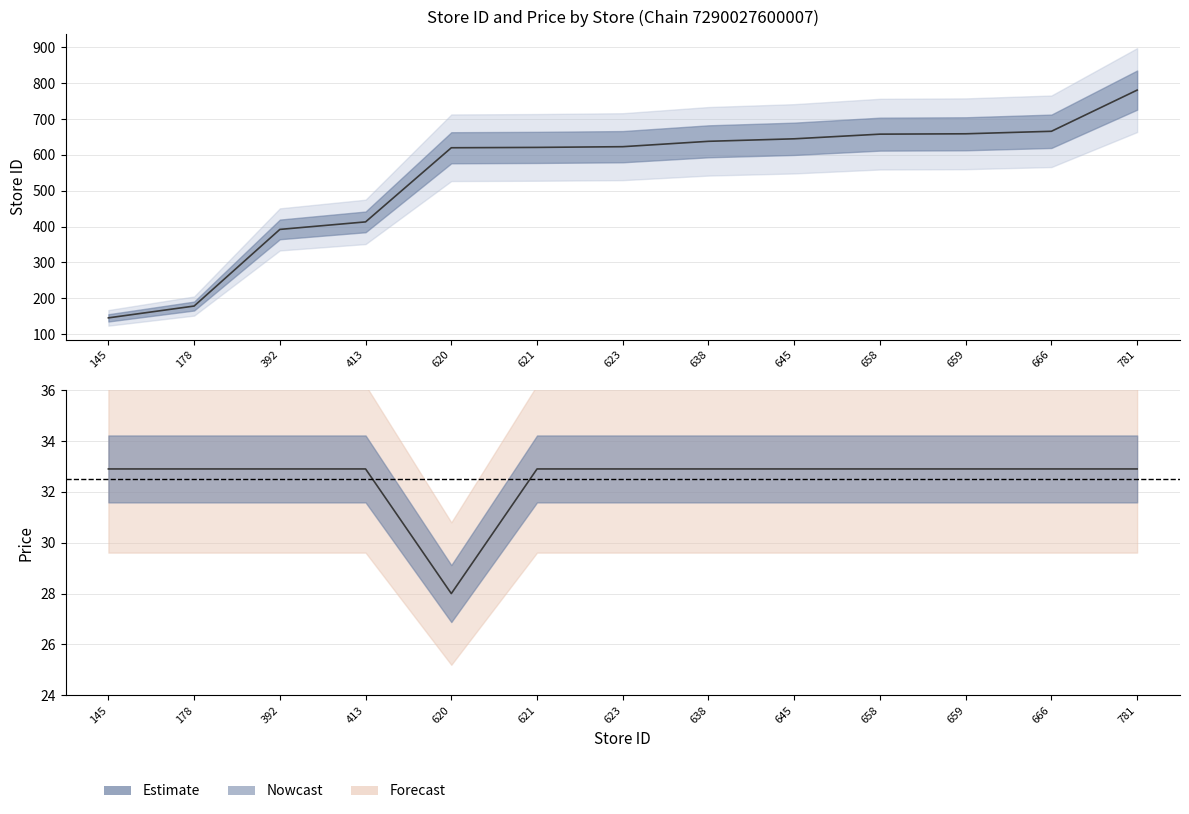

List the labels in order of price value, largest first.

145, 178, 392, 413, 621, 623, 638, 645, 658, 659, 666, 781, 620